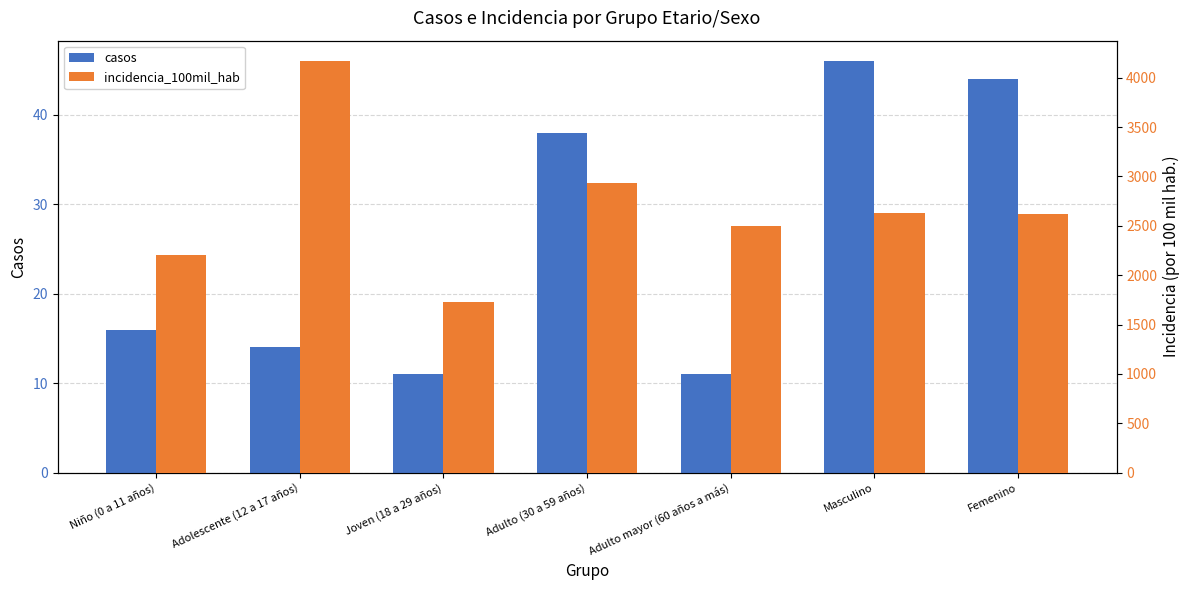

At which category is the sum across all series the highest?

Adolescente (12 a 17 años)